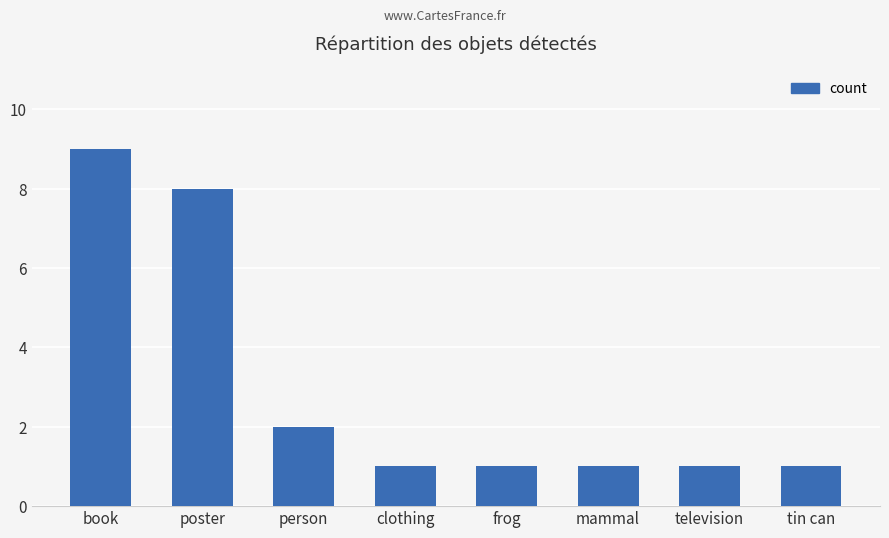

Count the number of categories in the chart.

8